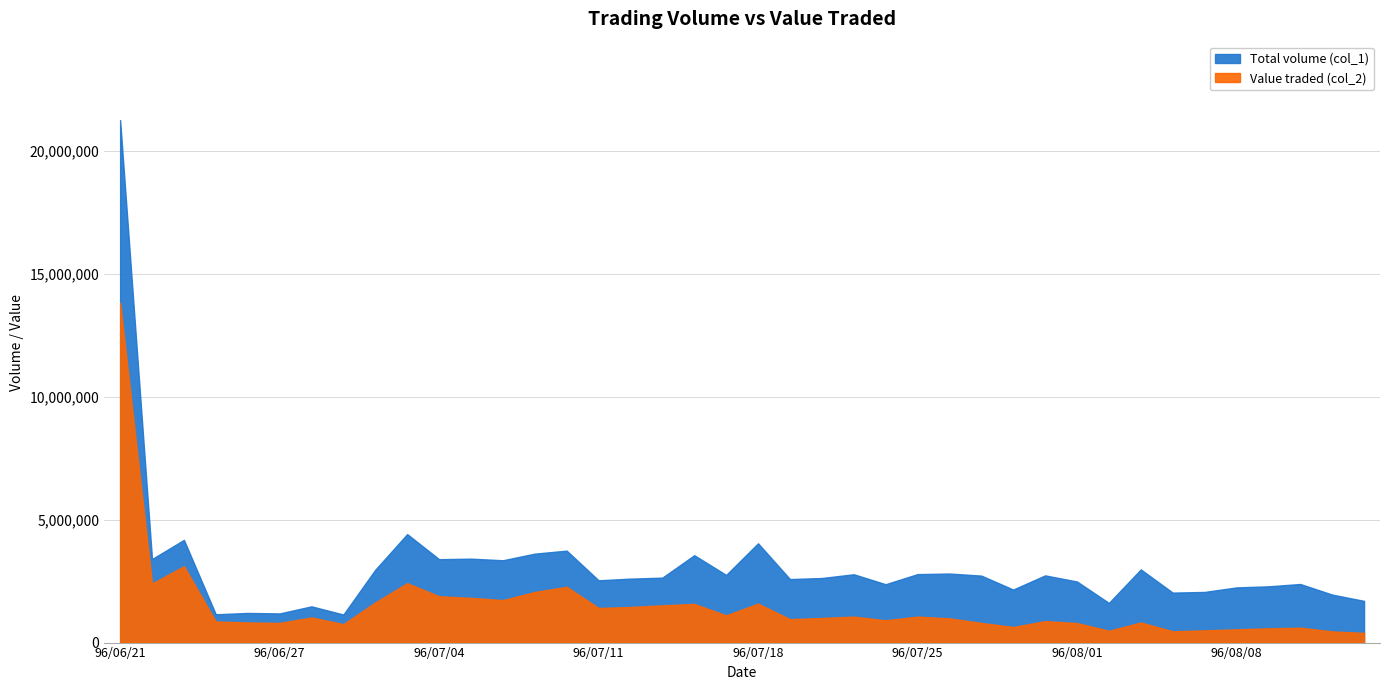

How many data points does each series have?

40